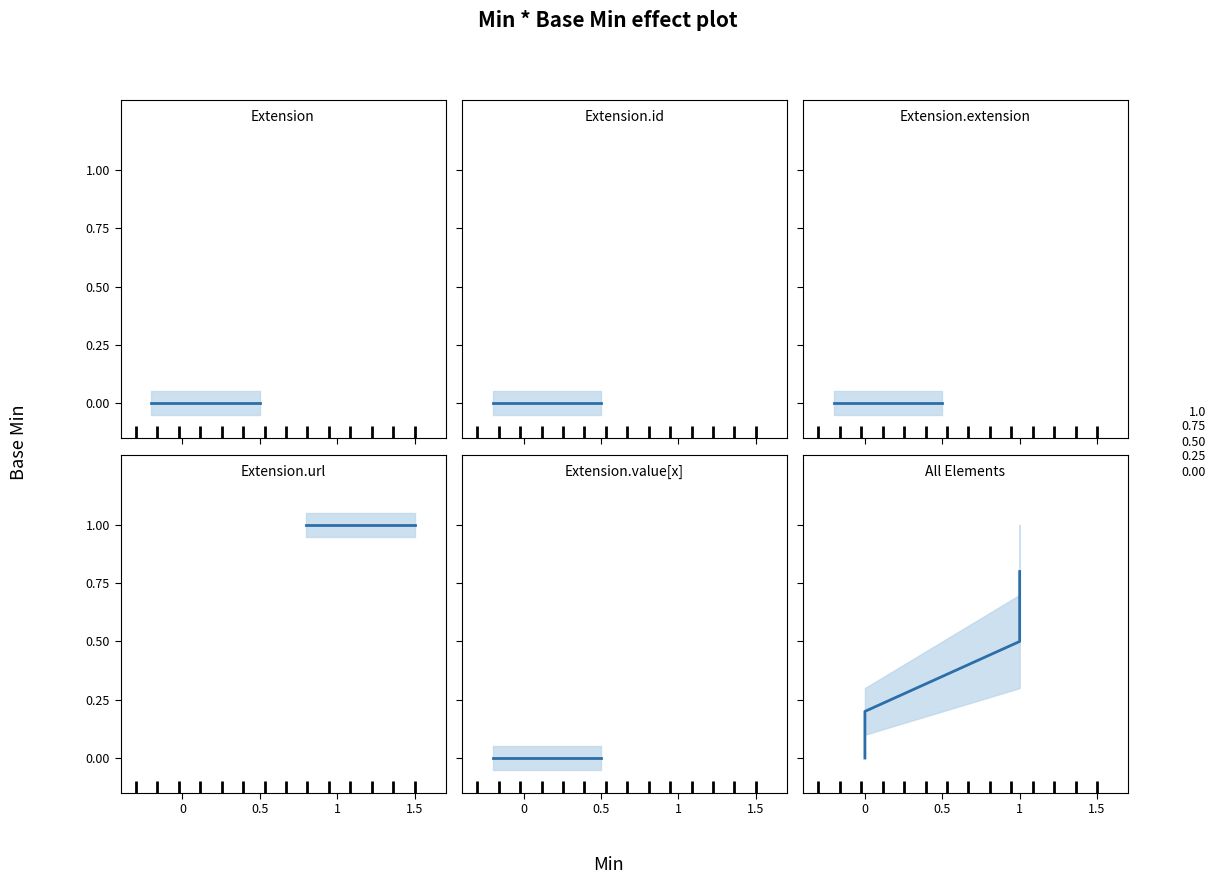

How many lines are shown in the chart?

6